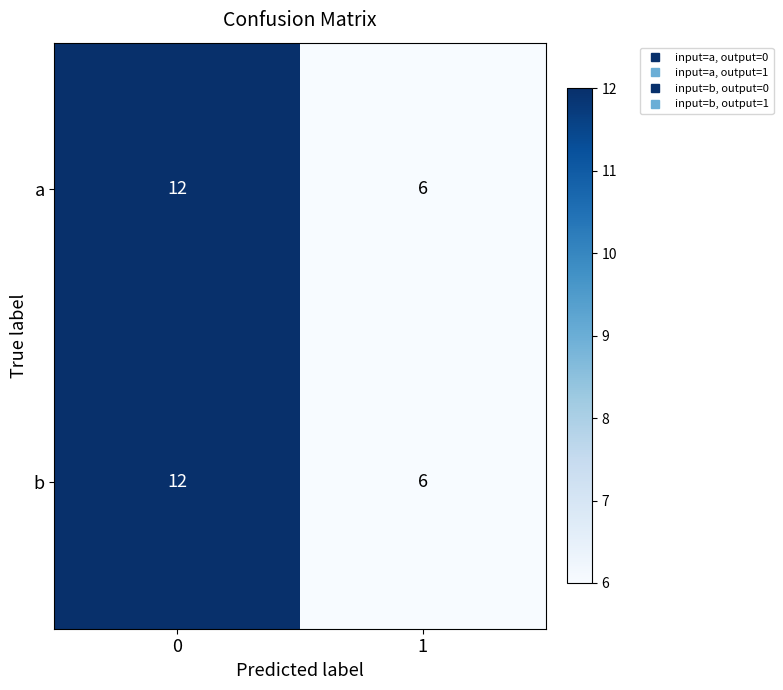

The b series shows 12 at 0. True or false?

True